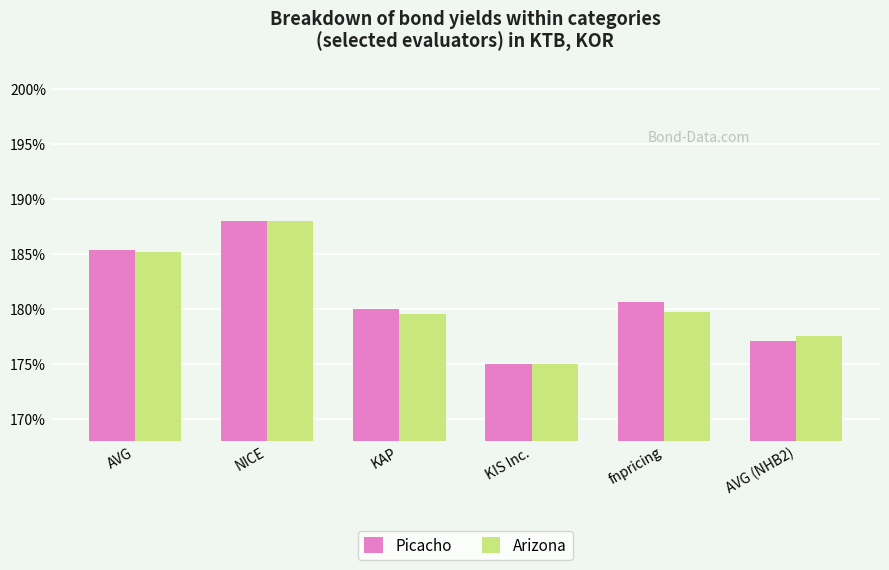

At which category is the sum across all series the highest?

NICE